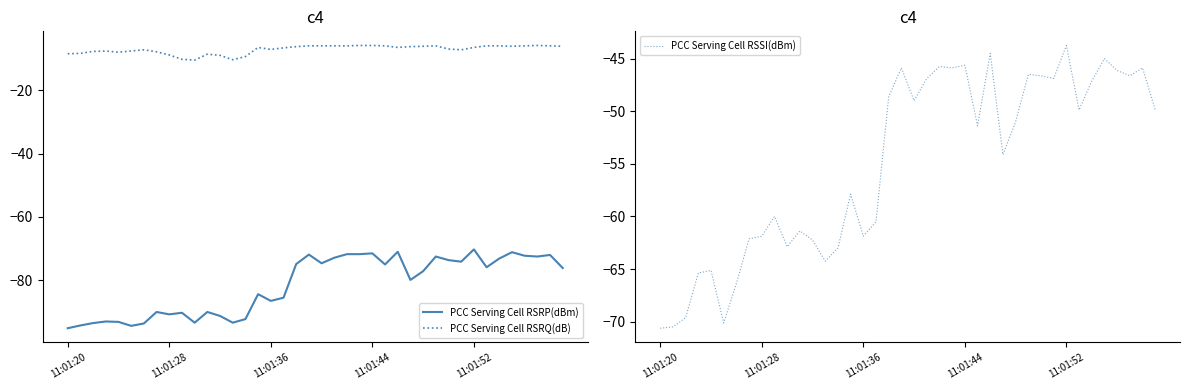

Does the chart display data point markers on the line(s)?

No